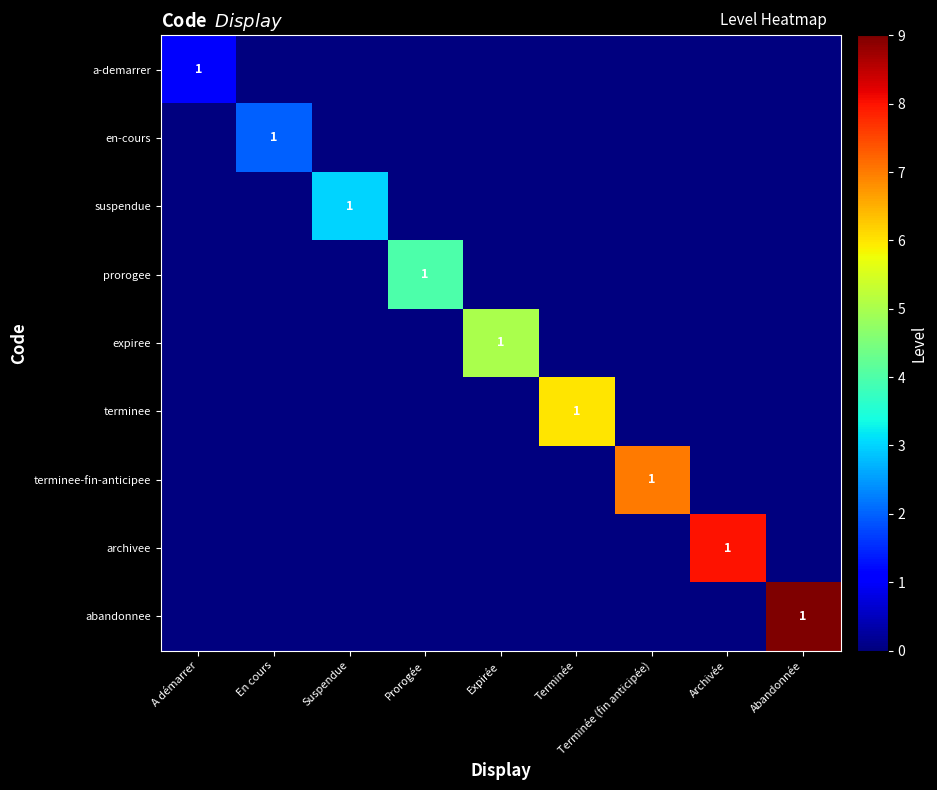

At which label does expiree reach its peak?

Expirée